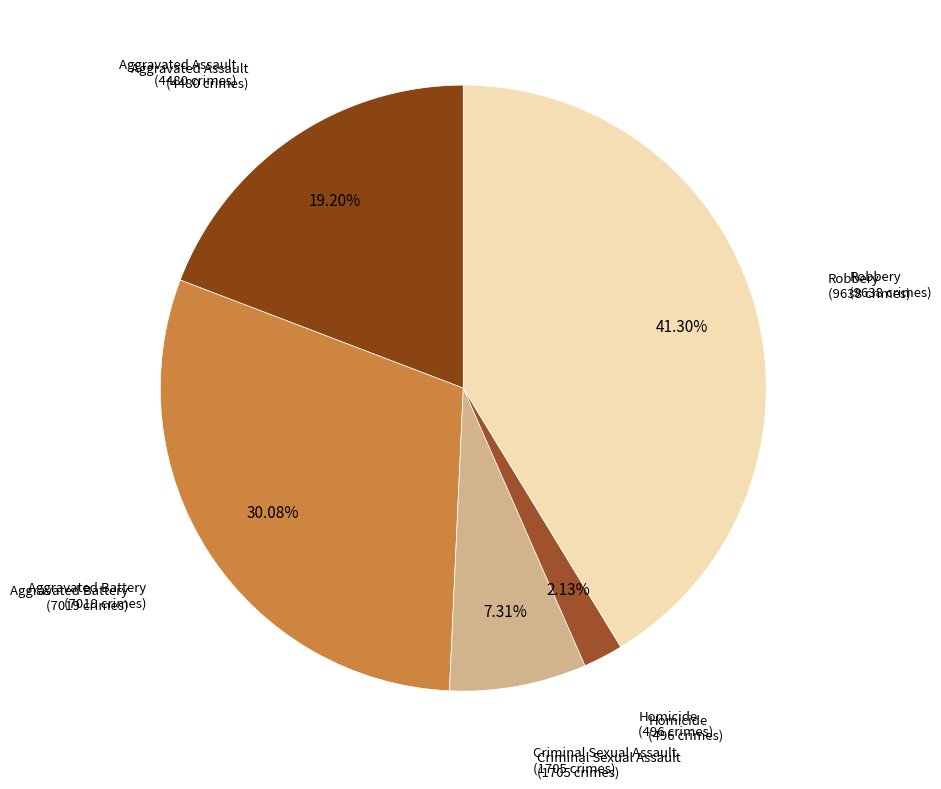

How many segments does this pie chart have?

5